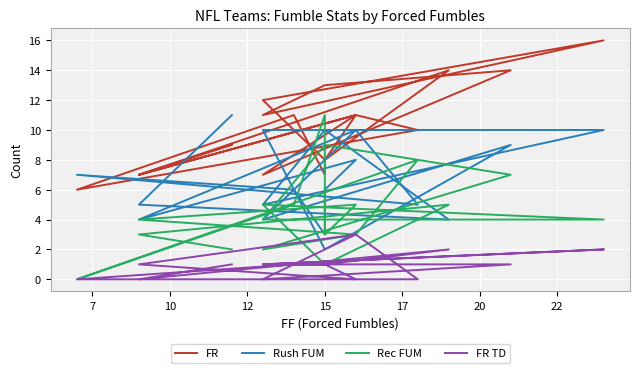

Count the FR values in the range 7 to 12.

14